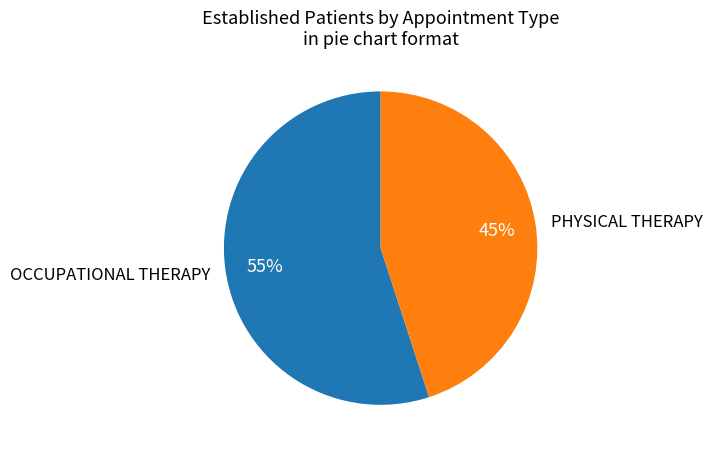

Is there any slice that represents more than half of the pie?

Yes